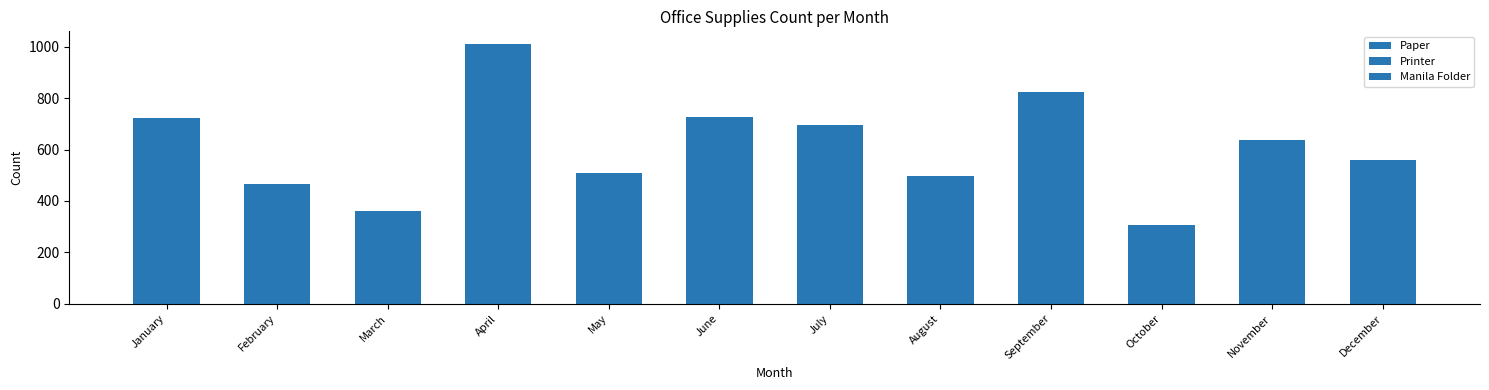

List the series in order of their overall mean, highest first.

Paper, Manila Folder, Printer